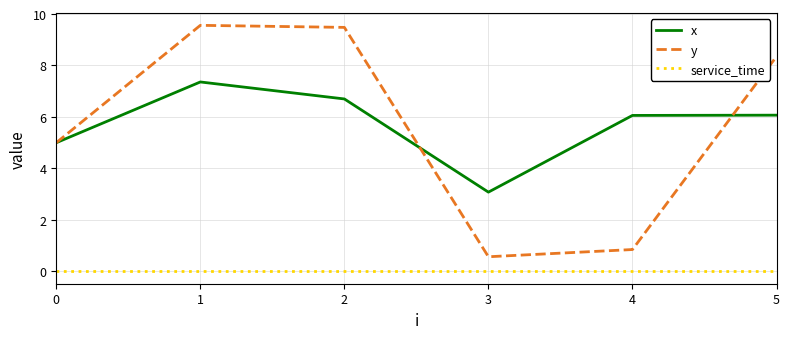

At how many categories does at least one series exceed 4?

5